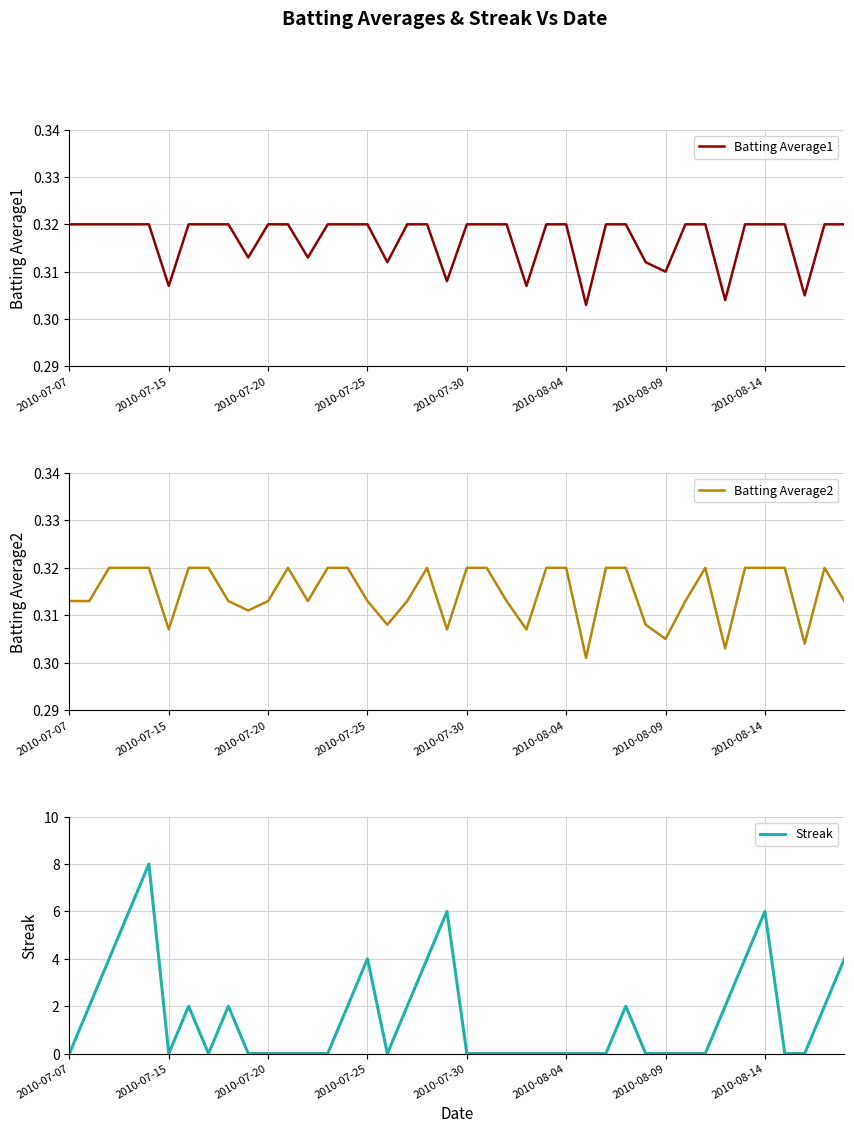

What is the total value across all series at 36?

0.6